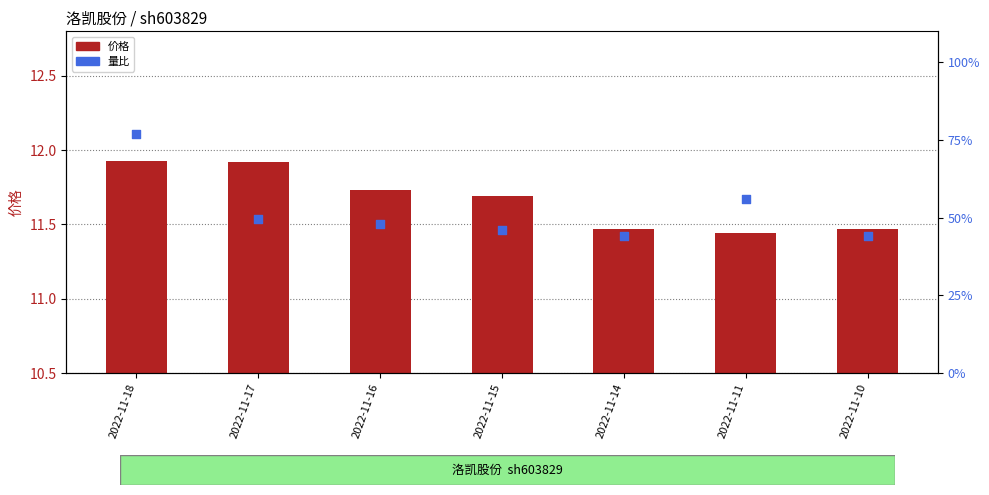

Which series contains the lowest Y value?

价格